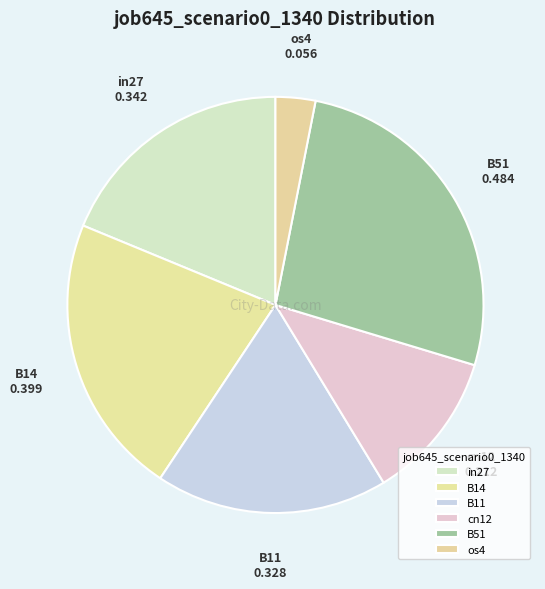

Count the number of slices in the pie.

6